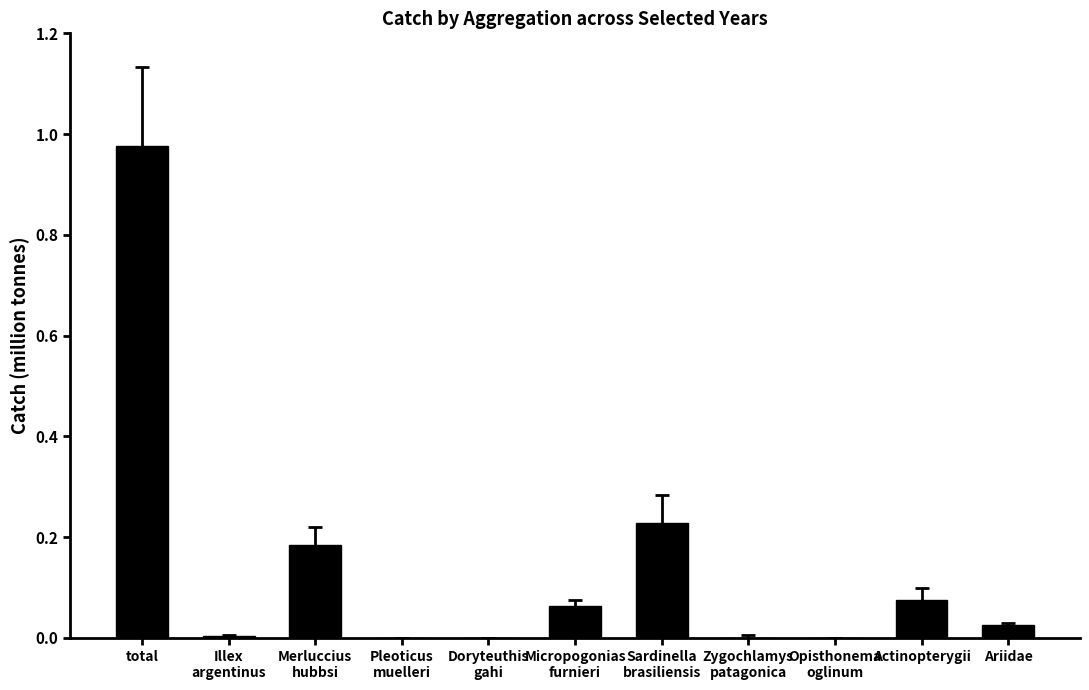

What is the sum of all values?

1.6